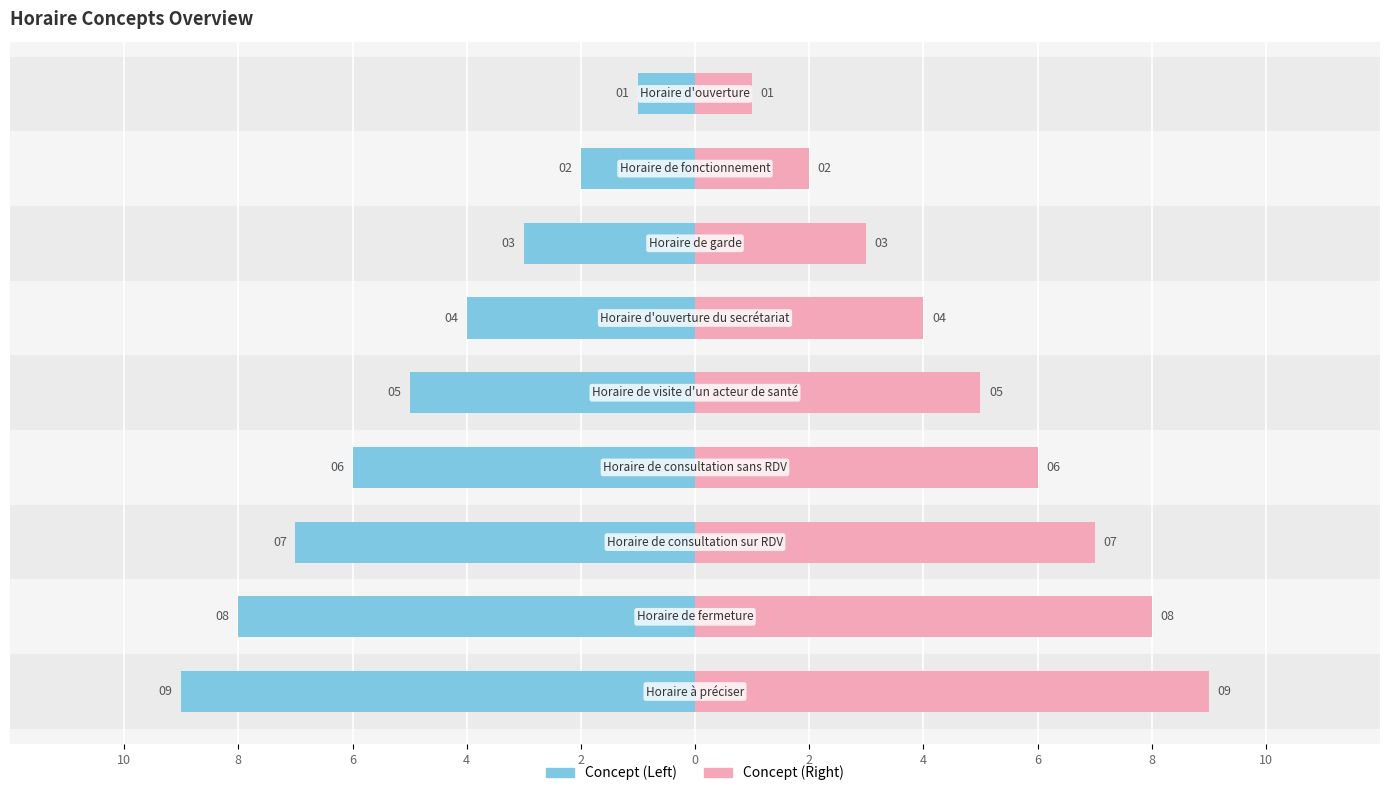

Reading right to left, transcribe all the data shown in this chart.

Concept (Left): -9	-8	-7	-6	-5	-4	-3	-2	-1
Concept (Right): 9	8	7	6	5	4	3	2	1